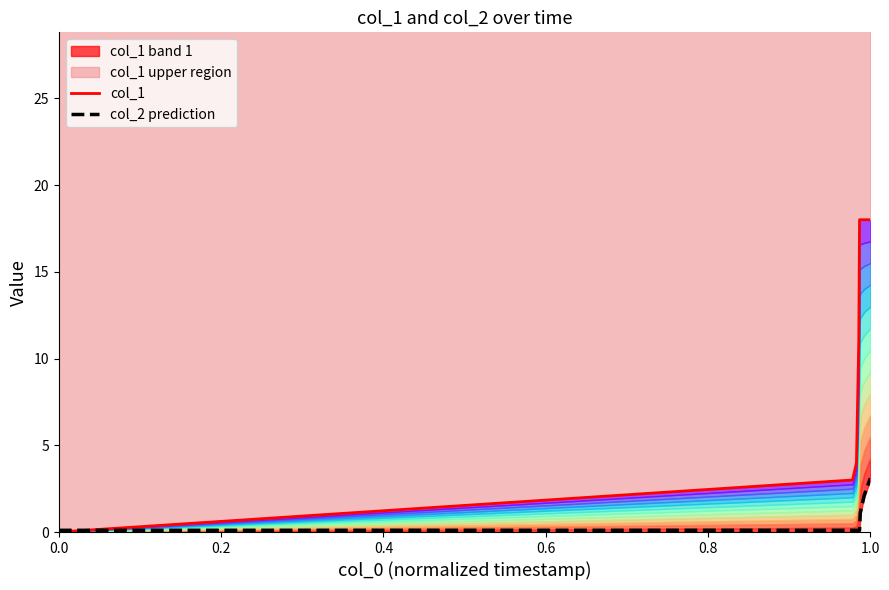

What is the highest value of the col_2 prediction series?

3.1